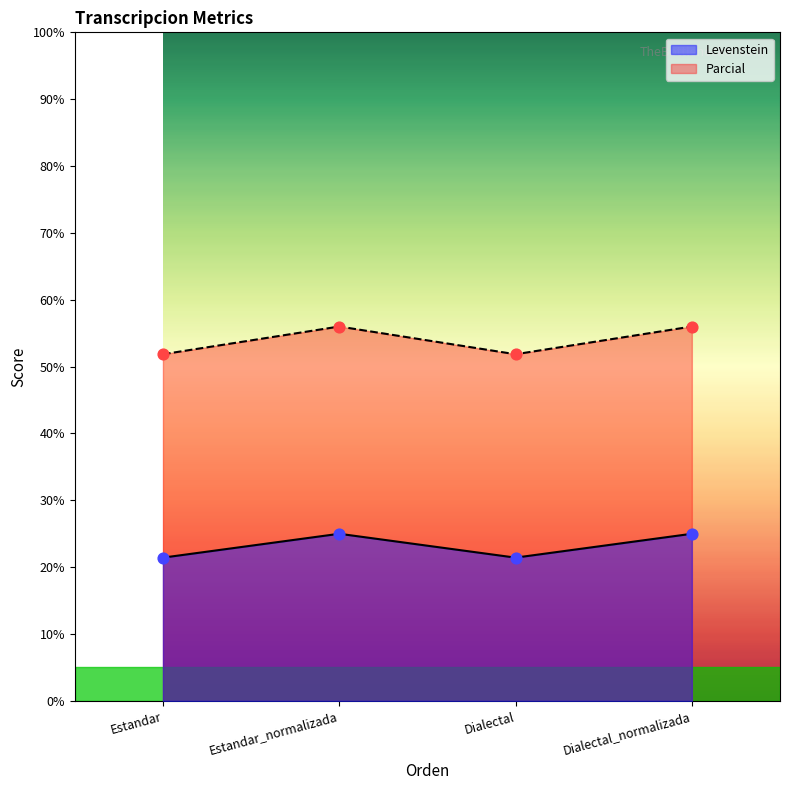

Which series has the largest total across all categories?

Parcial